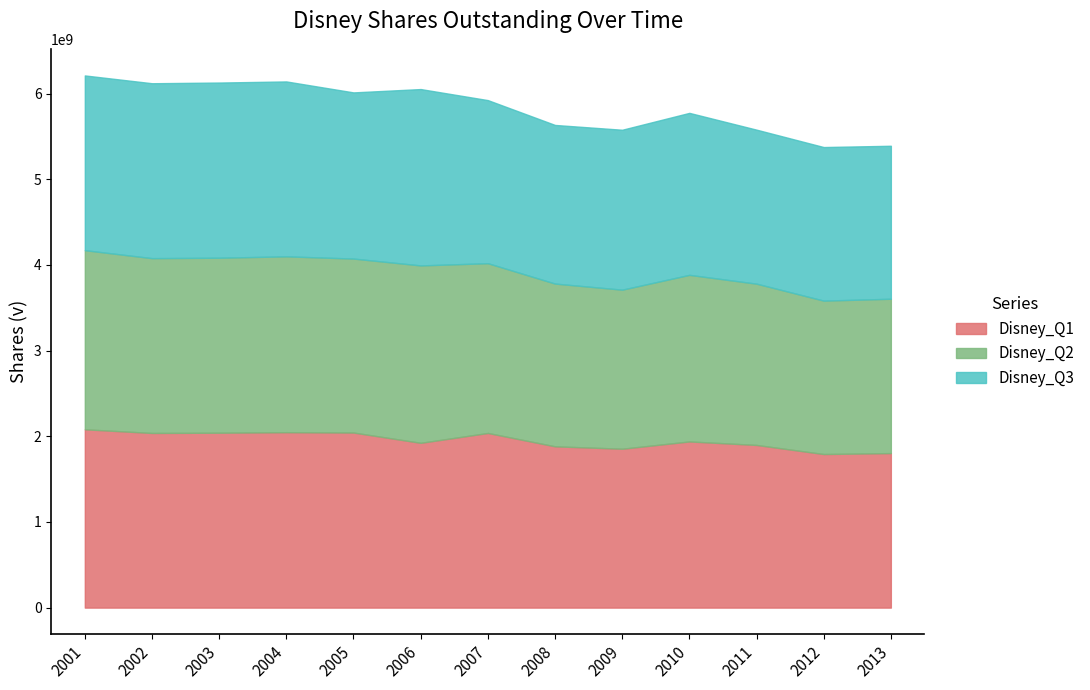

What are all the series names shown in the legend?

Disney_Q1, Disney_Q2, Disney_Q3